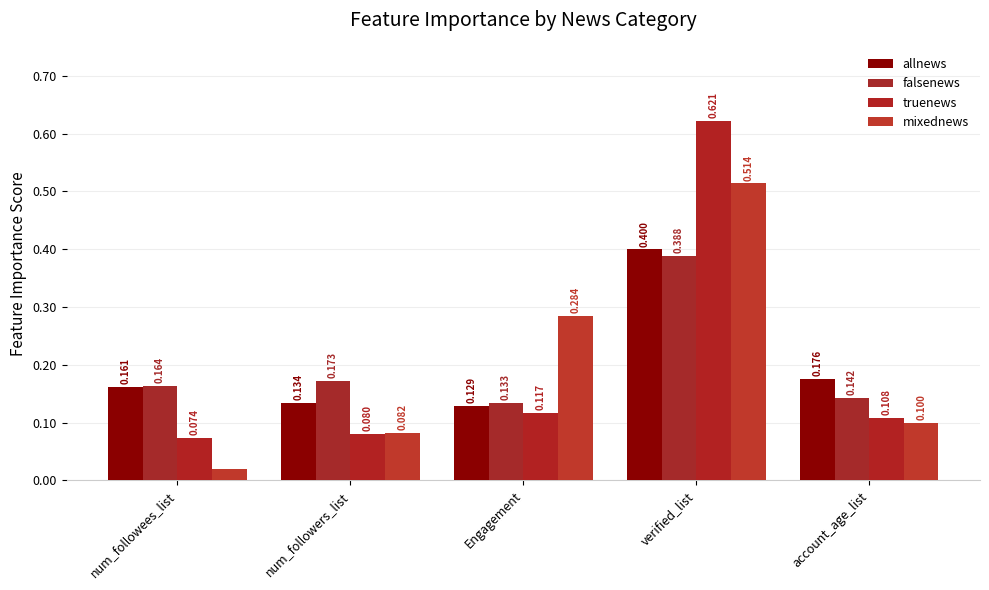

What is the label of the 3rd bar from the right?

Engagement